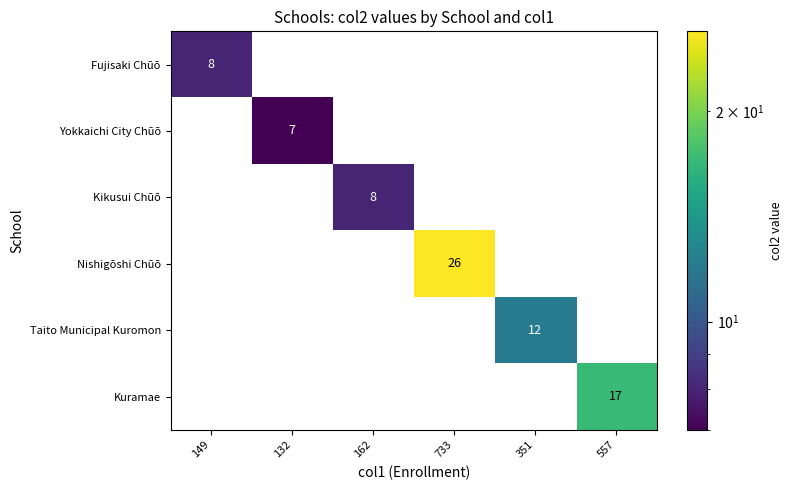

What is the total value across all series at 149?

8